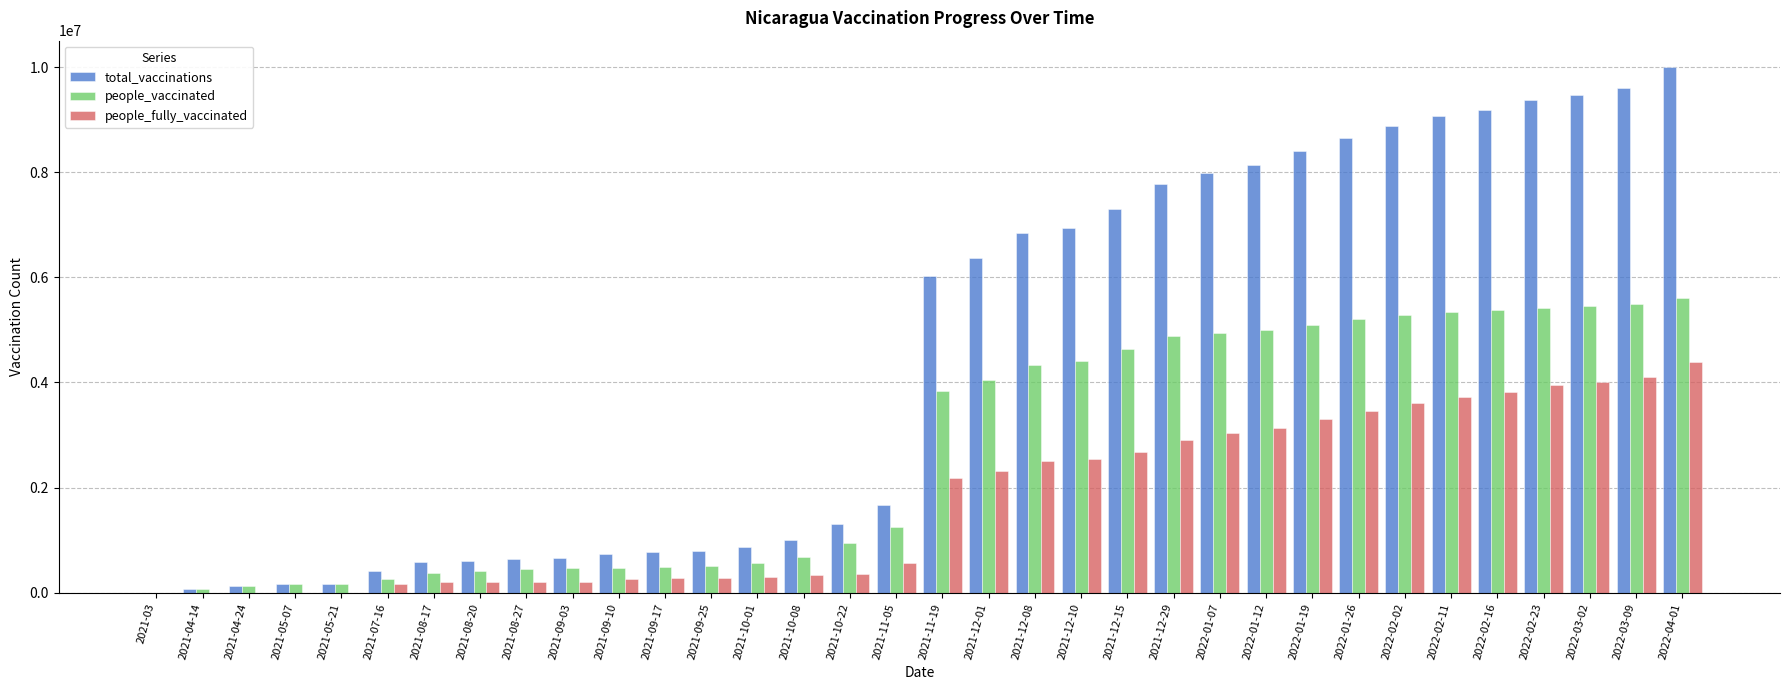

Which series has the largest total across all categories?

total_vaccinations